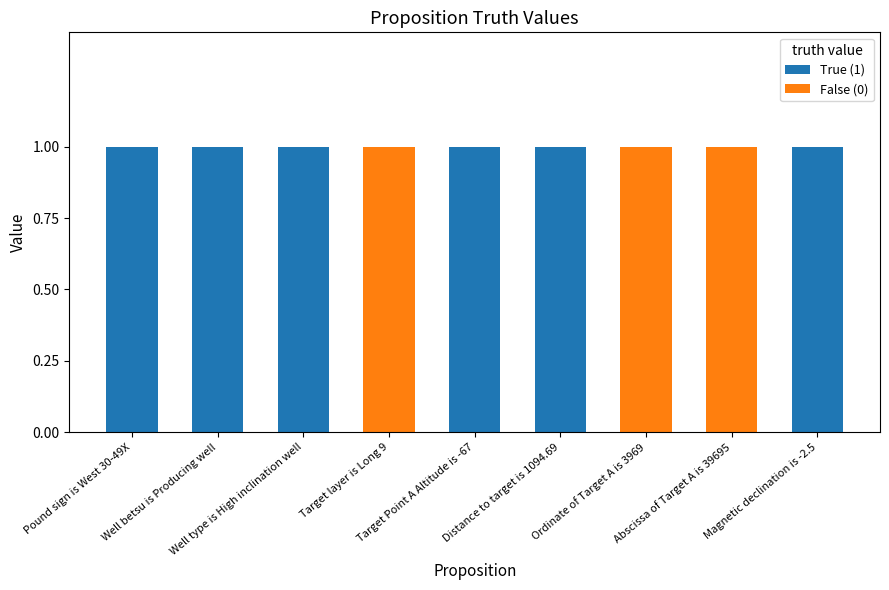

Are the bars grouped side by side (vs. stacked)?

No